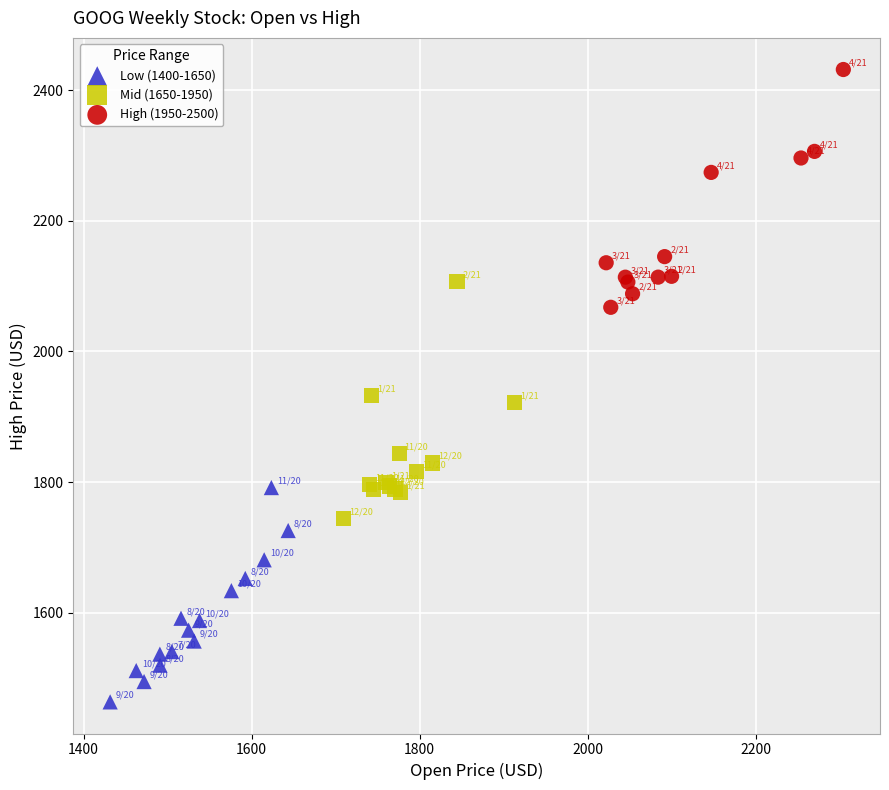

Which series reaches the minimum Y coordinate?

Low (1400-1650)